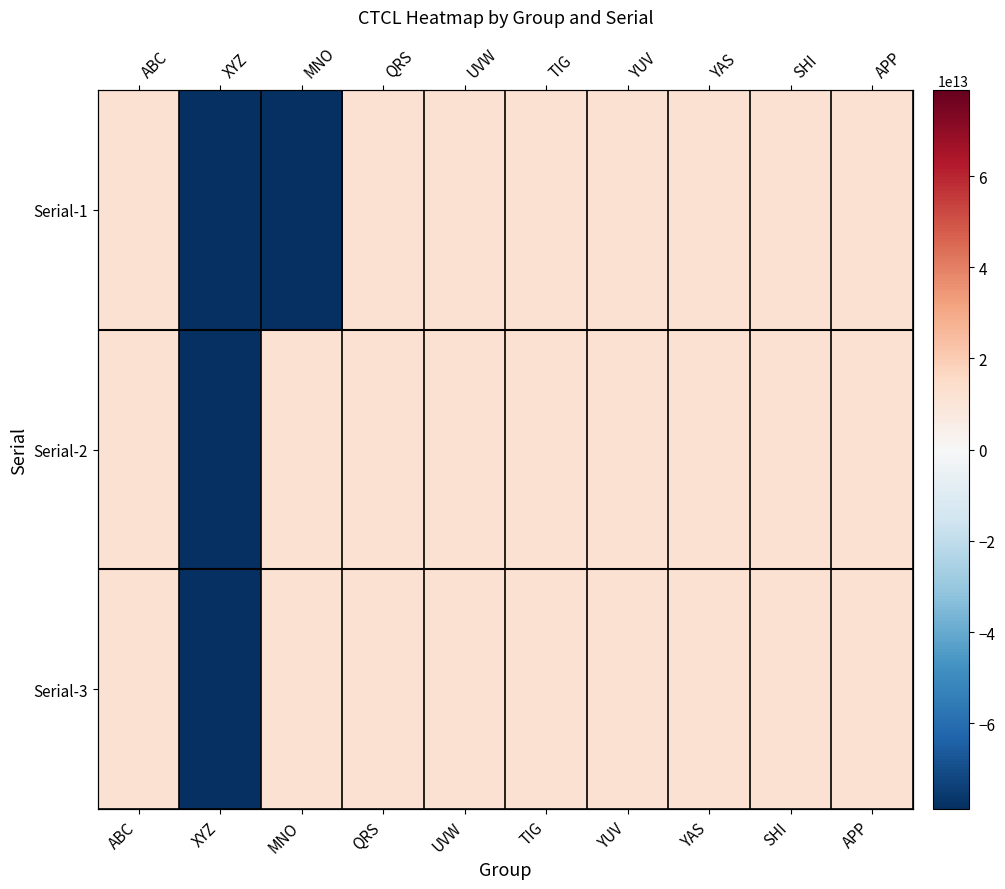

True or false: Serial-1 has a value of 17762015096976.2 at YUV.

False